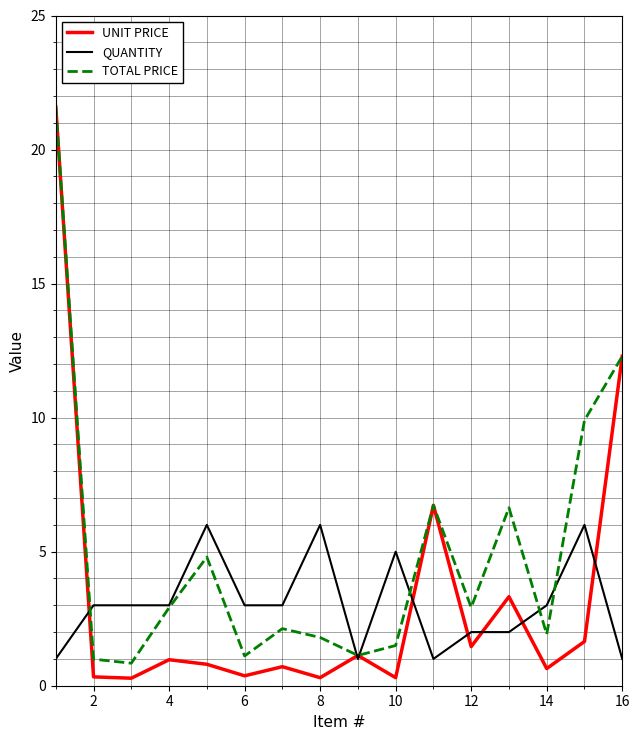

What is the lowest value of the TOTAL PRICE series?

0.8